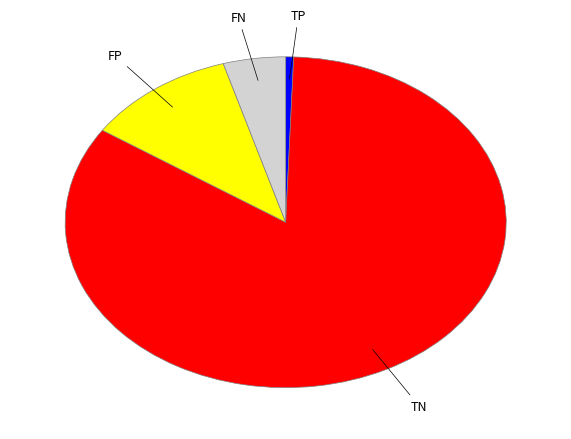

Which category has the smallest portion of the pie?

TP